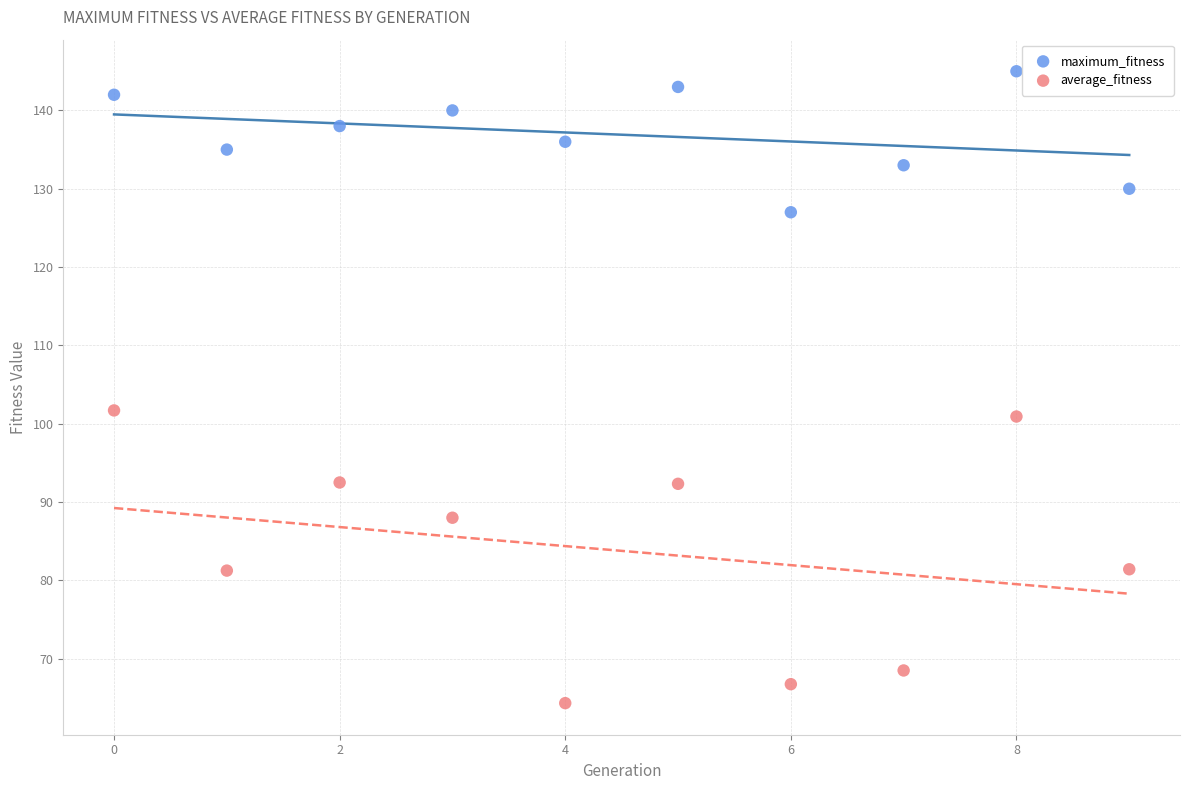

Across all data points, what is the range of Y values (max minus min)?

80.7